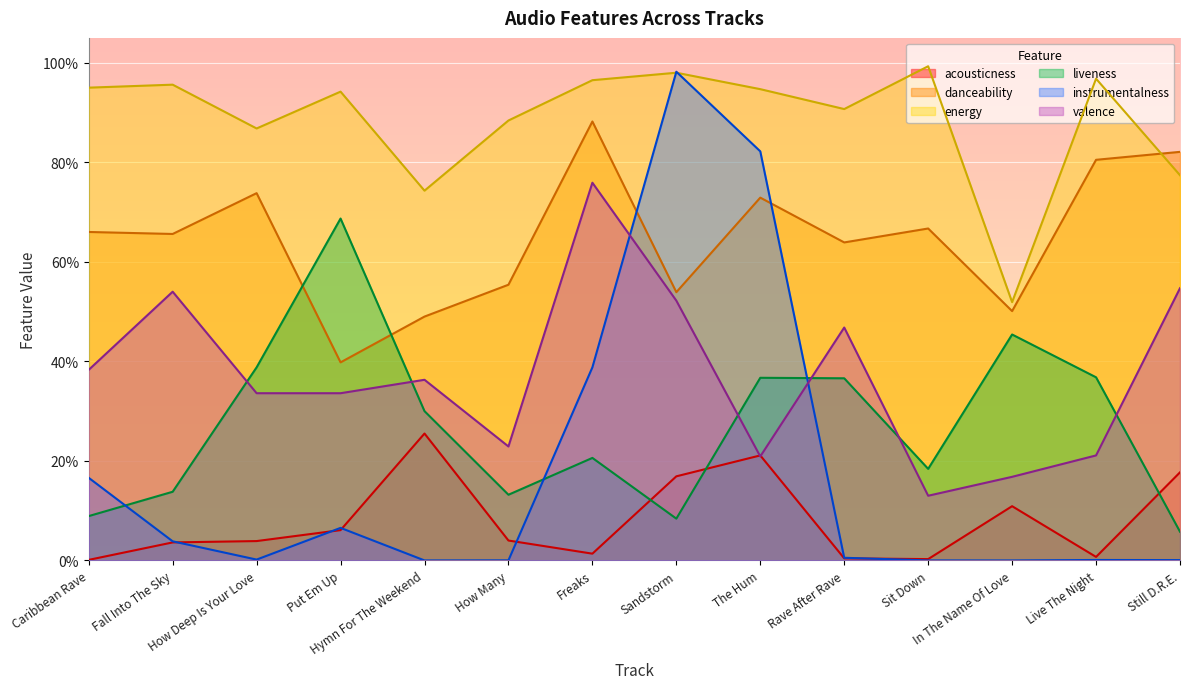

True or false: acousticness and energy cross at least once.

False